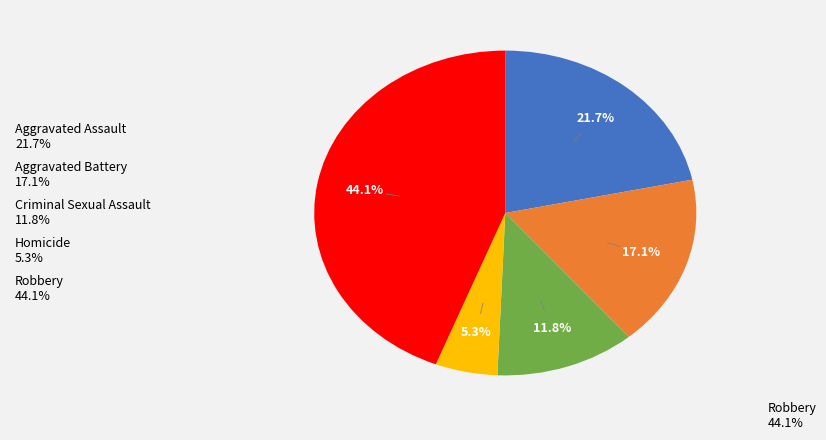

What percentage is the Homicide slice, to the nearest percent?

5%